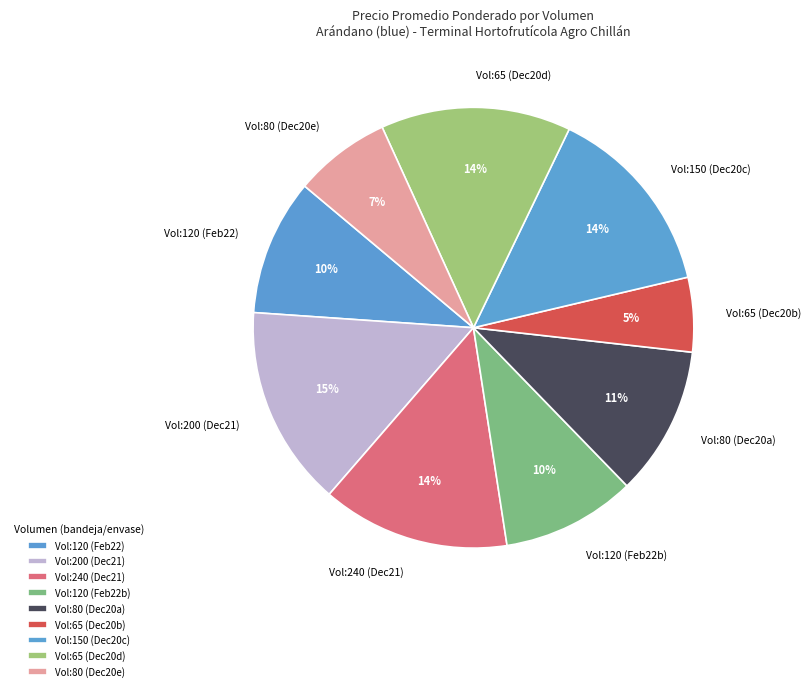

Is there any slice that represents more than half of the pie?

No